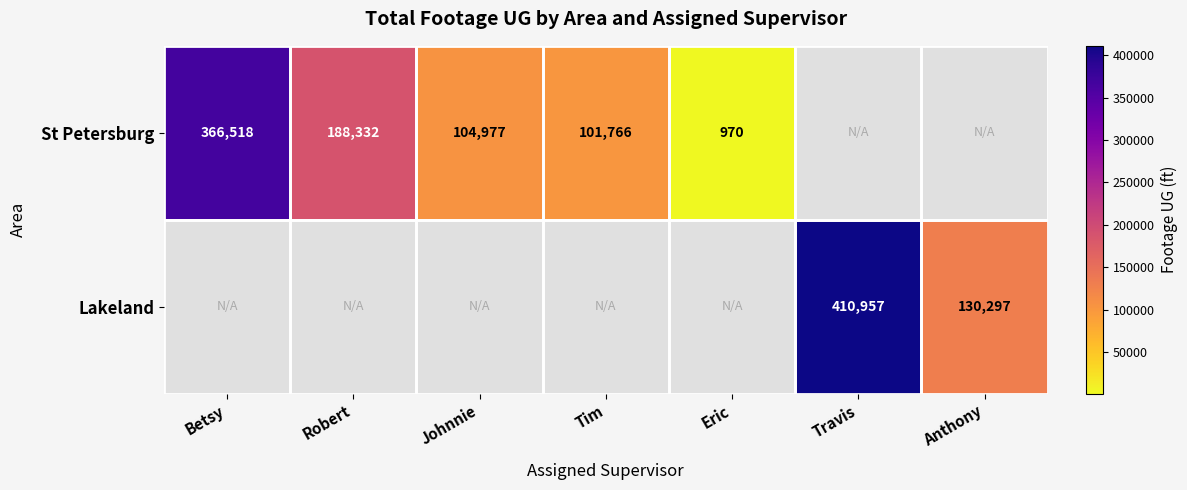

What is the sum of the Lakeland values at Travis and Anthony?

541254.3